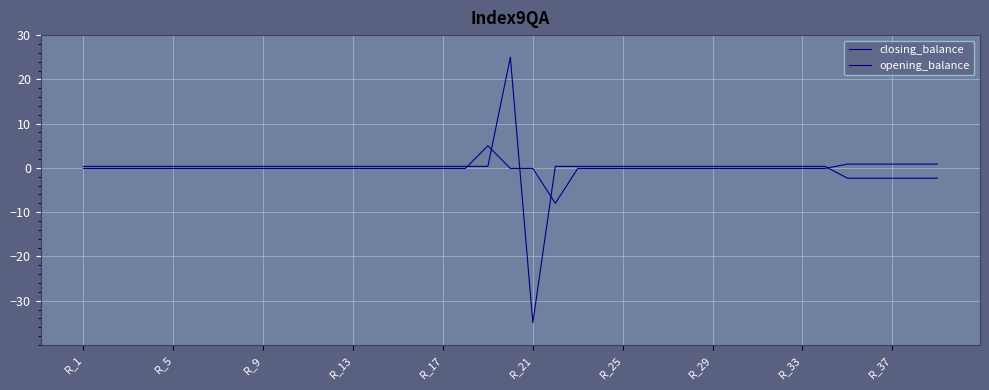

How many lines are shown in the chart?

2